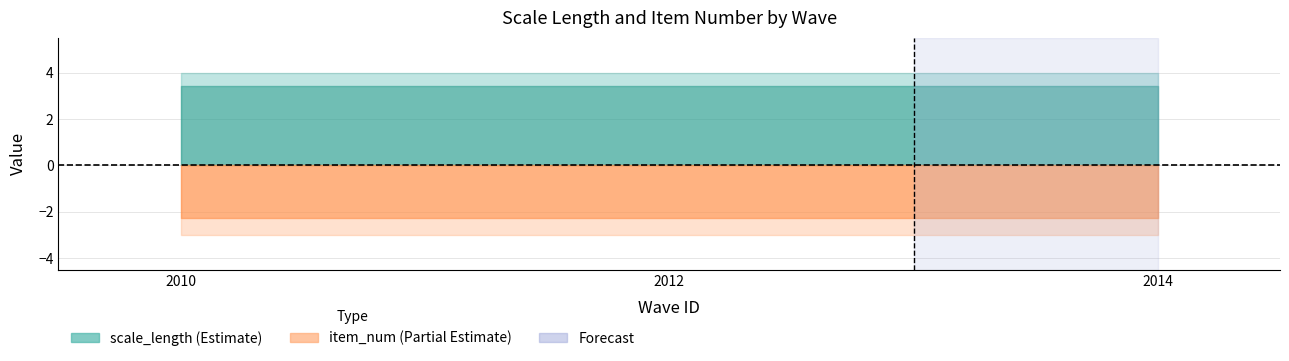

What is the sum of the scale_length values at 2010 and 2014?

8